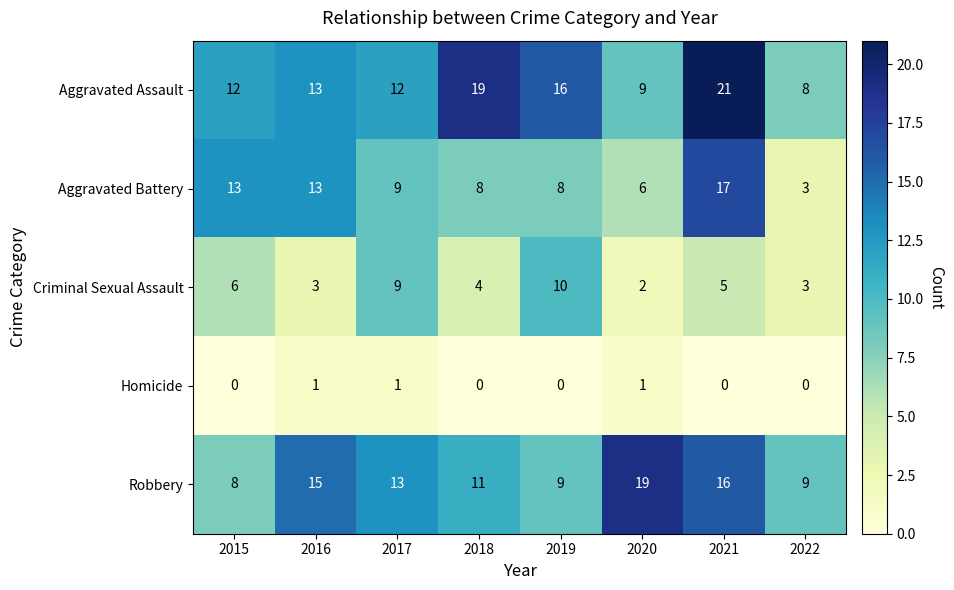

What is the total value across all series at 2018?

42